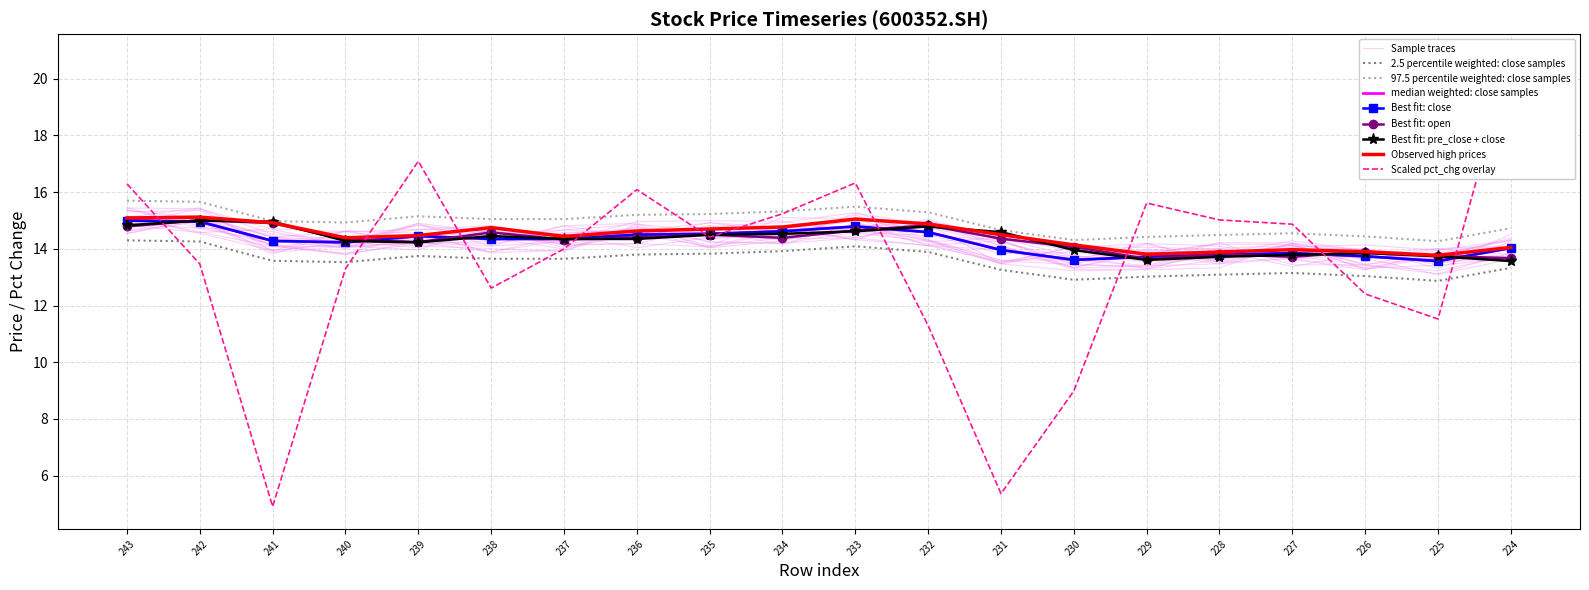

At which category does close reach its first local peak?

239